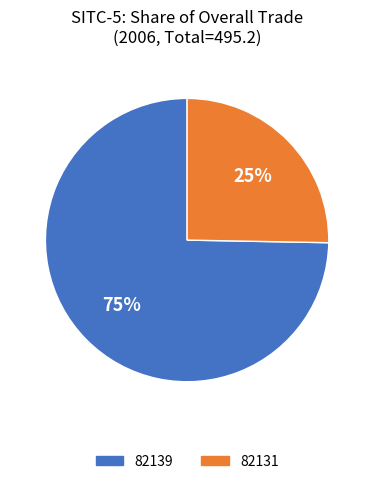

What is the smallest slice in the pie chart?

82131